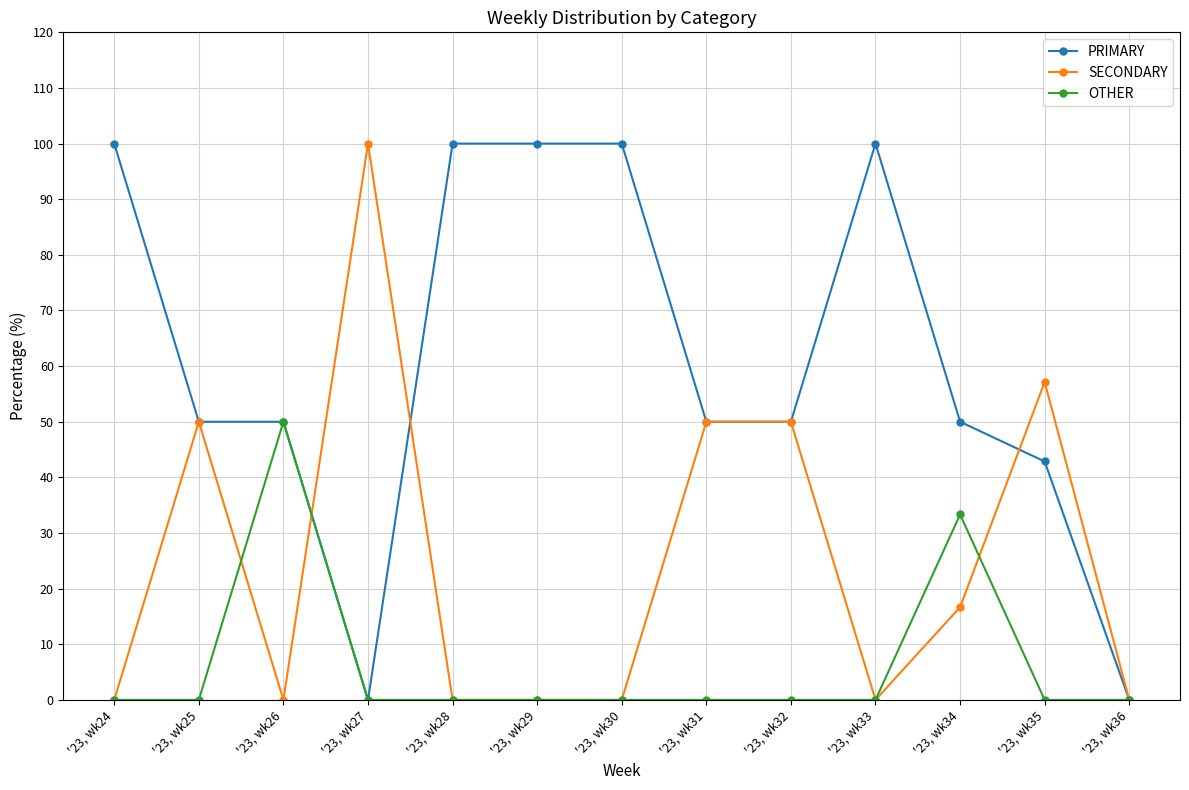

What is the sum of all OTHER values?

83.3